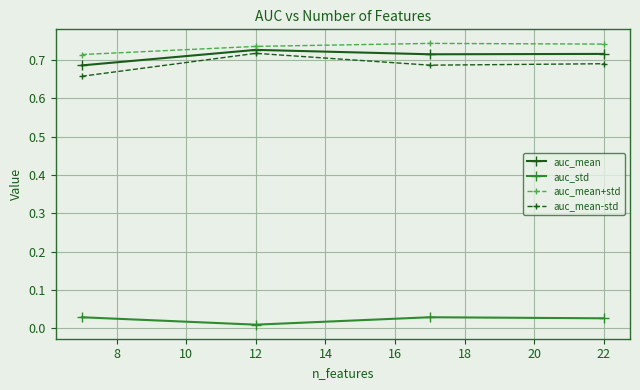

True or false: auc_mean-std has more than 0 points higher than both neighbors.

True